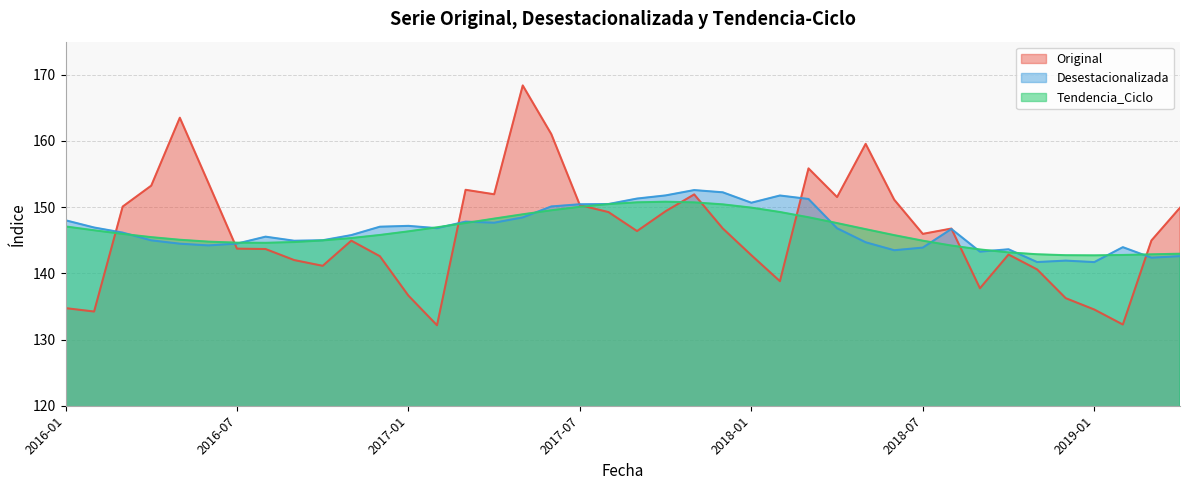

Which series ends up on top after the final intersection of Tendencia_Ciclo and Desestacionalizada?

Tendencia_Ciclo